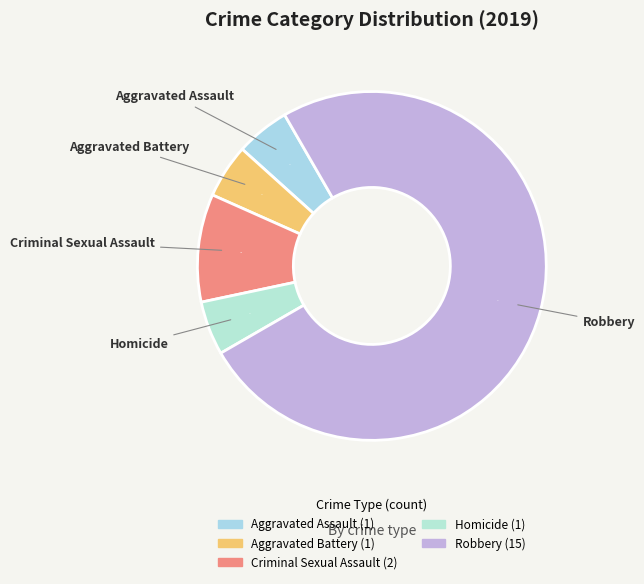

To the nearest percent, what is the difference between the Criminal Sexual Assault and Homicide slice percentages?

5%